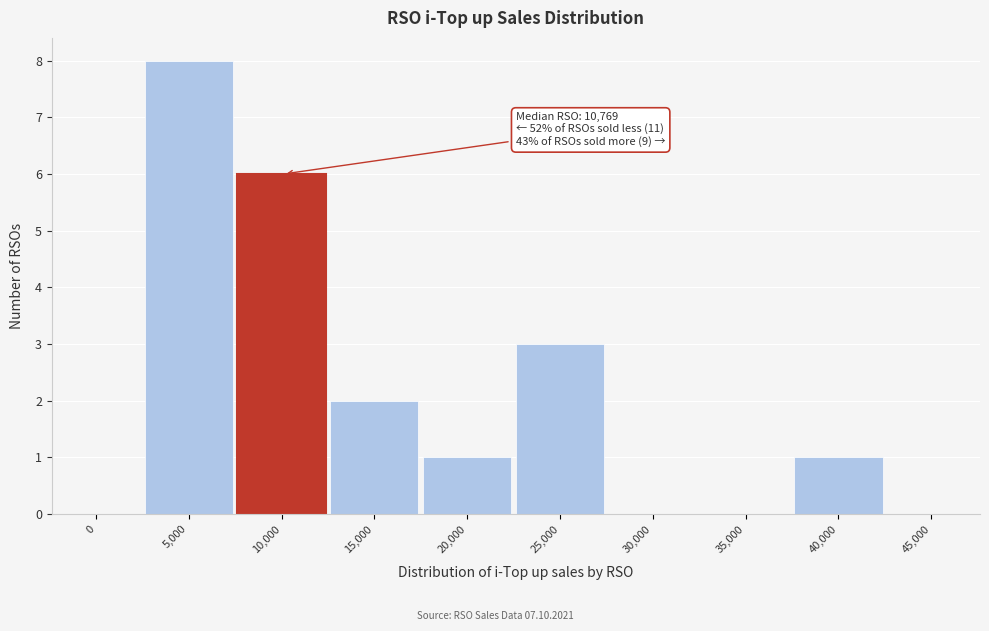

Reading left to right, list all the values displayed in this chart.

0=0	5,000=8	10,000=6	15,000=2	20,000=1	25,000=3	30,000=0	35,000=0	40,000=1	45,000=0